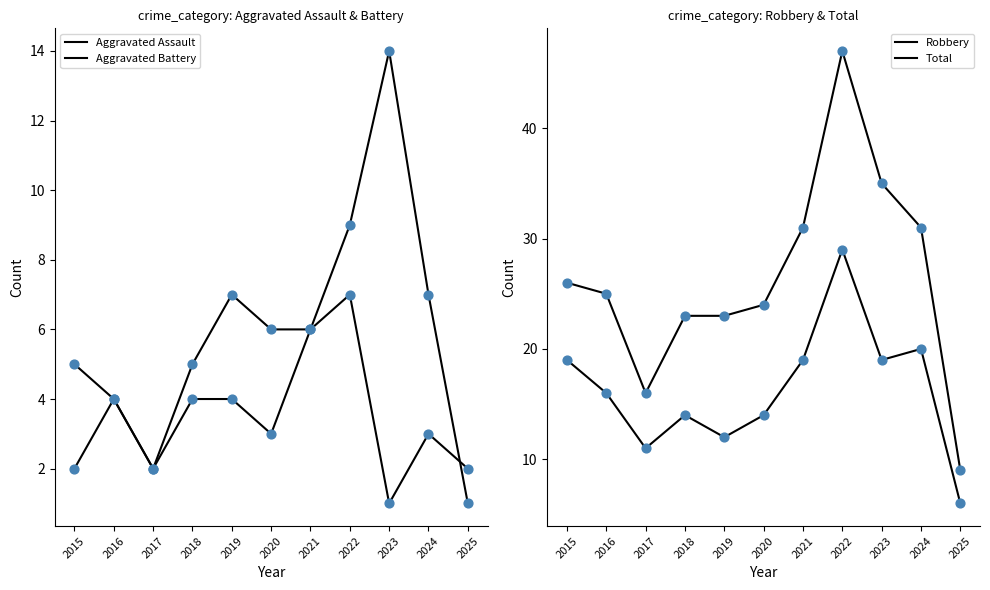

What are all the series names shown in the legend?

Aggravated Assault, Aggravated Battery, Robbery, Total